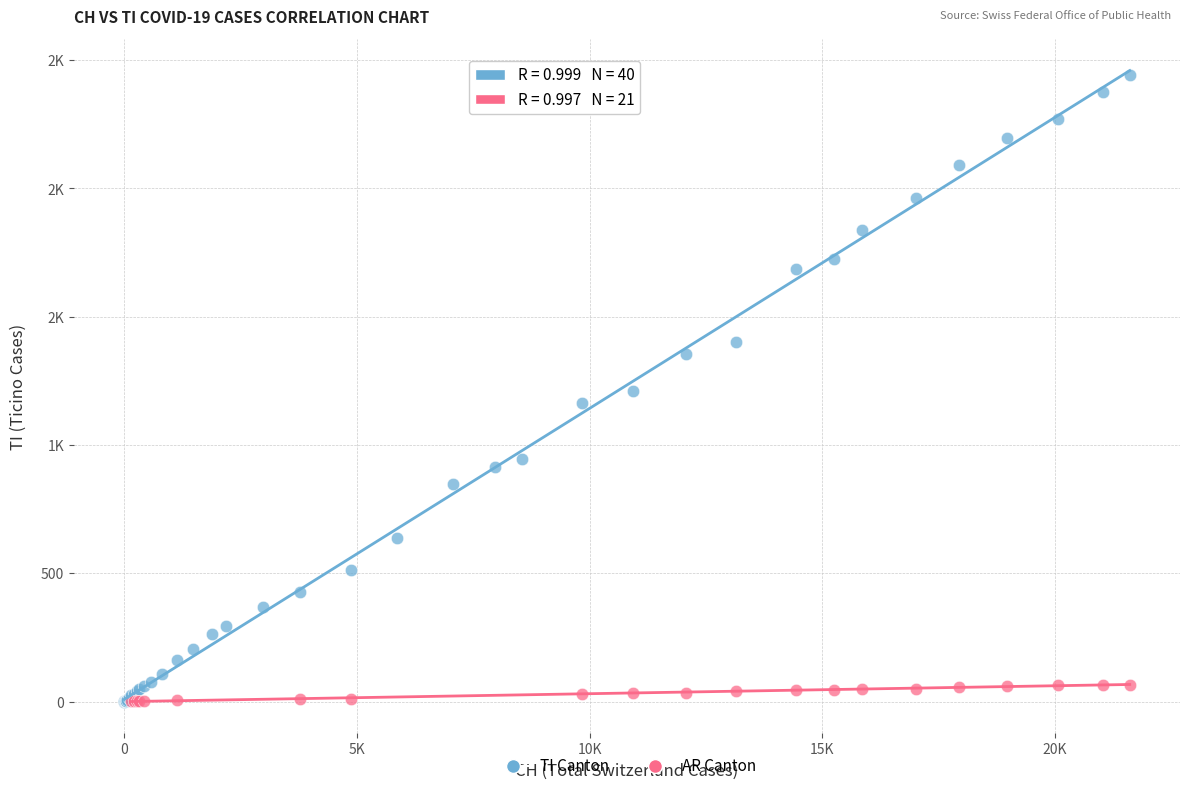

What are all the series names shown in the legend?

TI Canton, AR Canton